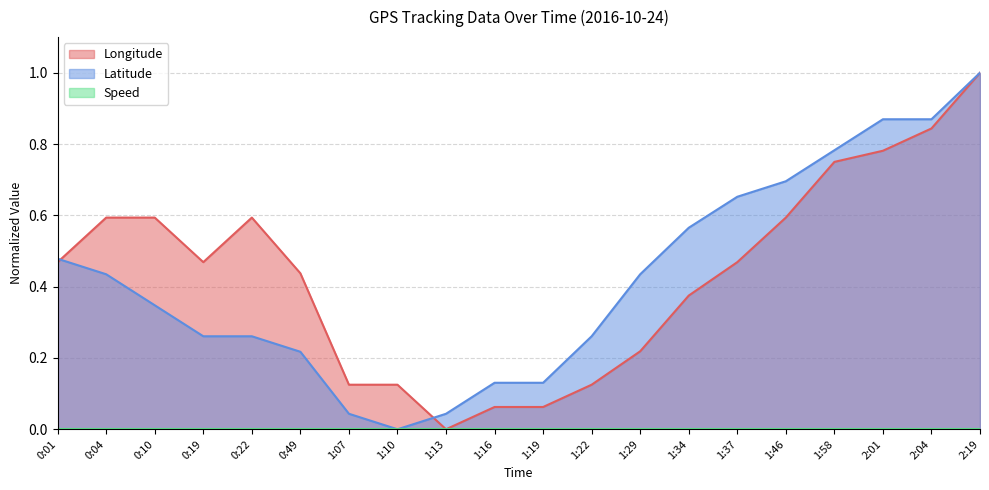

Which series changed the most between 0:10 and 1:13?

Longitude